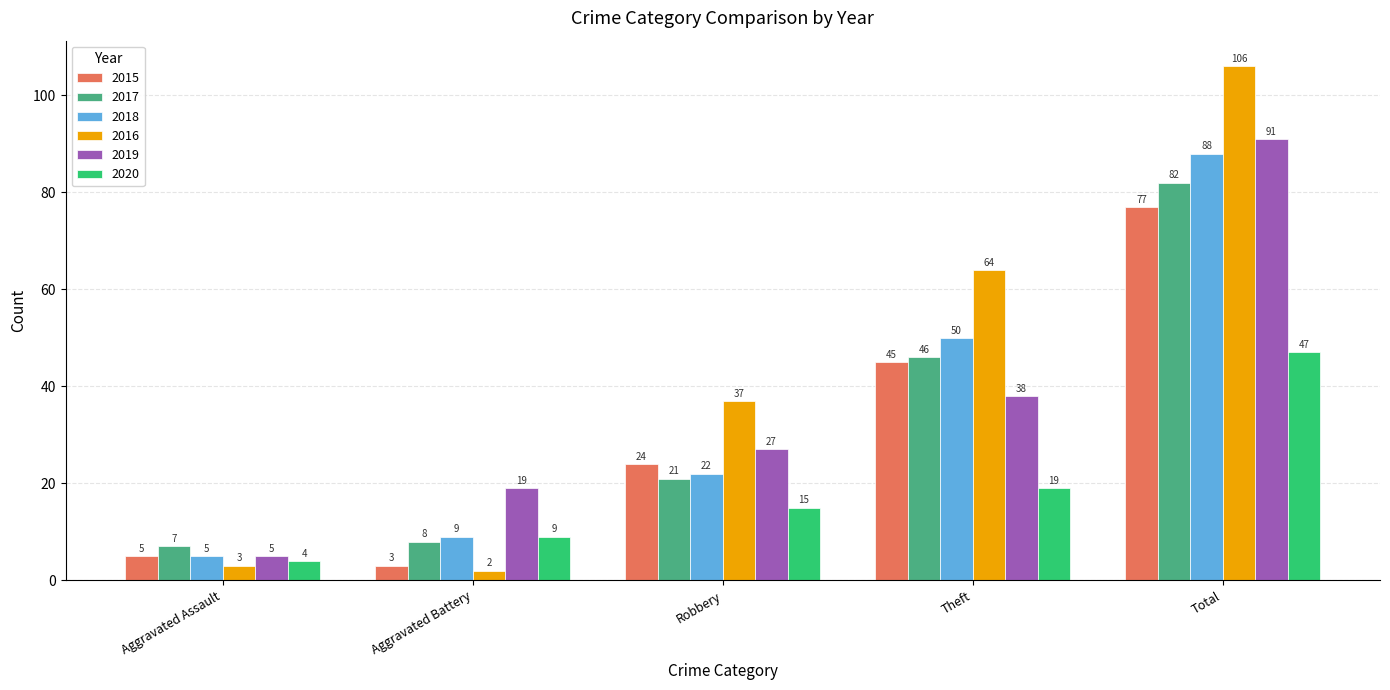

What is the difference between the 2019 values at Aggravated Battery and Total?

72